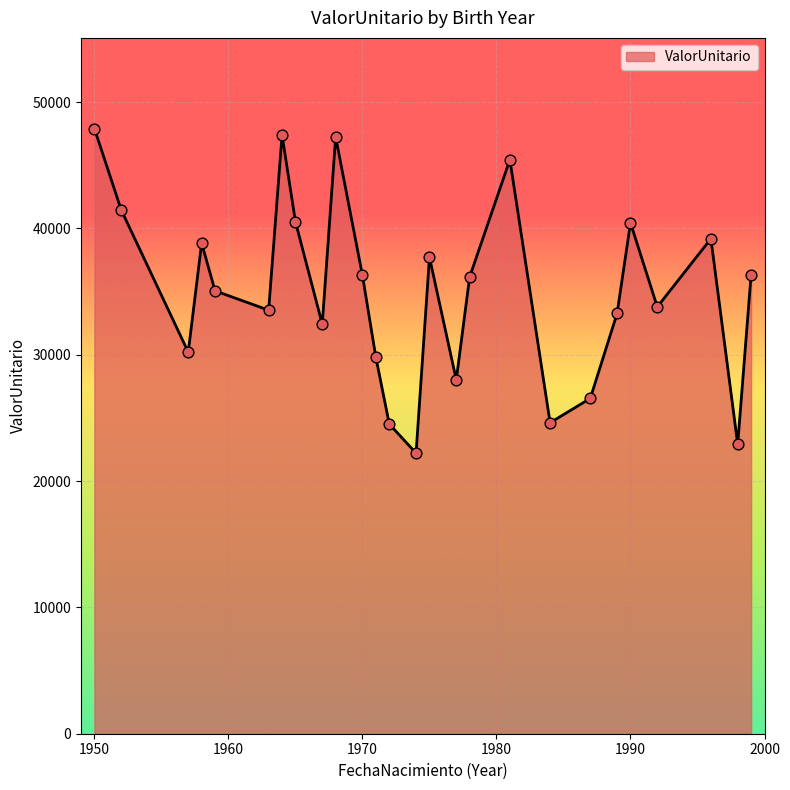

What is the minimum value shown in the chart?

22207.8